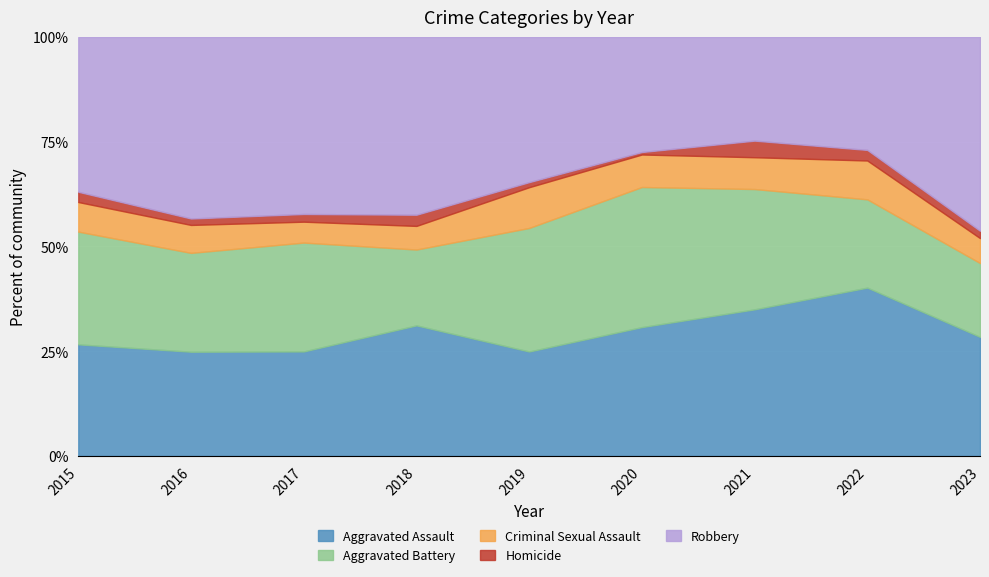

Reading left to right, what are all the values shown in this chart?

Aggravated Assault: 2015=98	2016=97	2017=95	2018=105	2019=82	2020=103	2021=106	2022=143	2023=129
Aggravated Battery: 2015=99	2016=92	2017=99	2018=61	2019=97	2020=112	2021=87	2022=75	2023=80
Criminal Sexual Assault: 2015=26	2016=26	2017=19	2018=19	2019=32	2020=26	2021=23	2022=33	2023=27
Homicide: 2015=9	2016=6	2017=7	2018=9	2019=4	2020=2	2021=12	2022=9	2023=8
Robbery: 2015=136	2016=169	2017=161	2018=143	2019=114	2020=92	2021=75	2022=96	2023=210